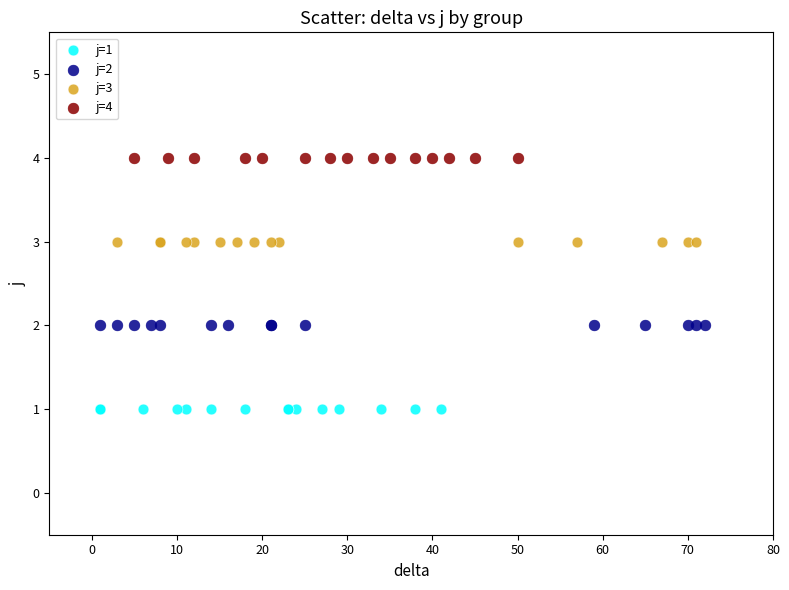

Which series contains the lowest Y value?

j=1